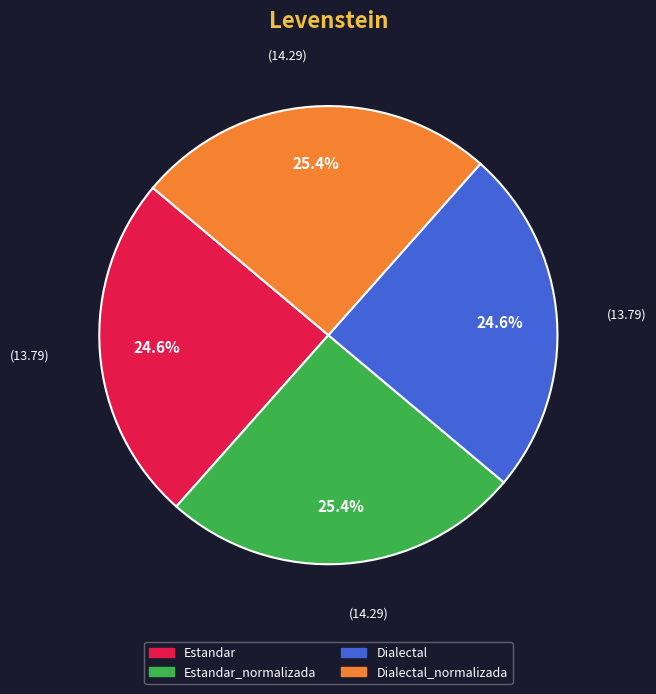

Is there any slice that represents more than half of the pie?

No